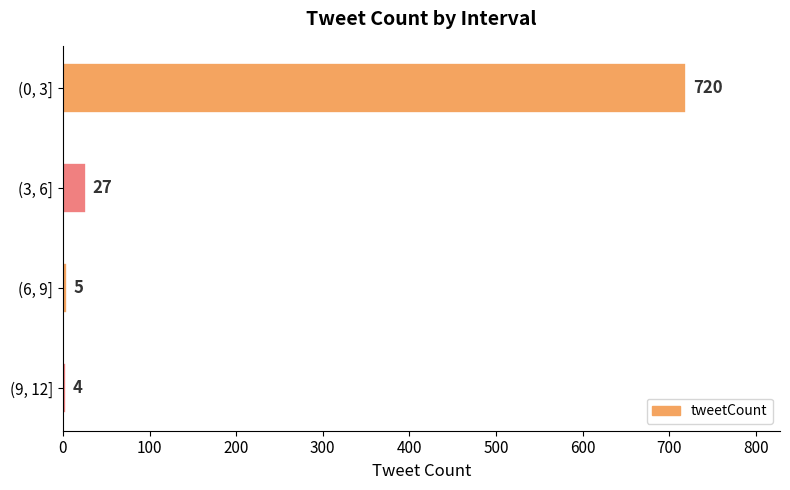

What is the difference between the maximum and minimum values?

716